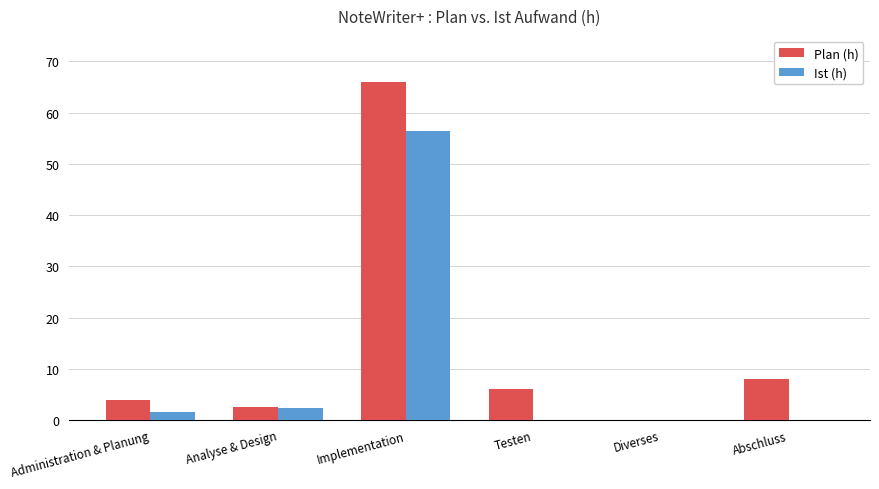

Does the chart contain stacked bars?

No